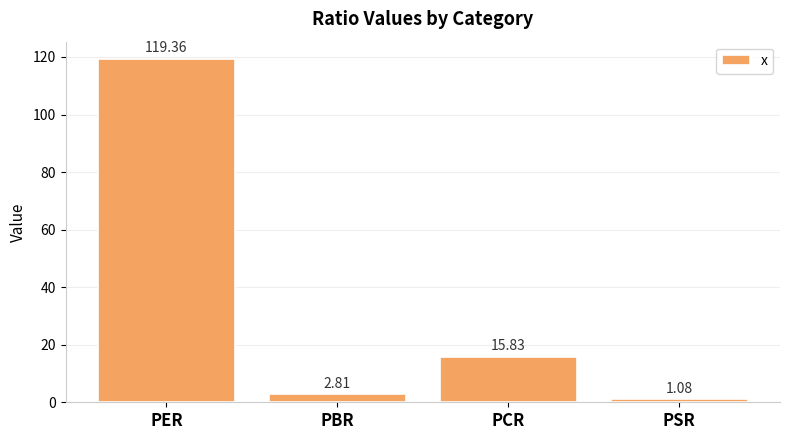

What is the change in value from PBR to PCR?

+13.0